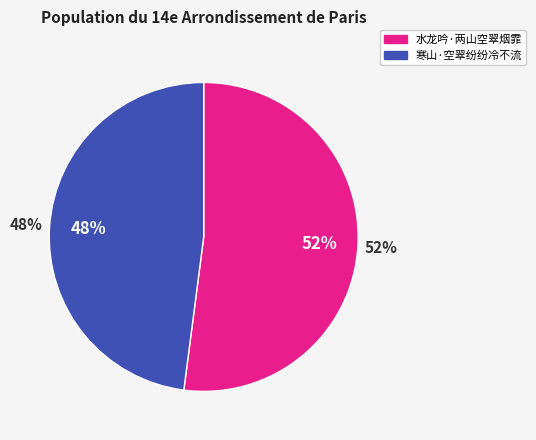

How many slices are in this pie chart?

2